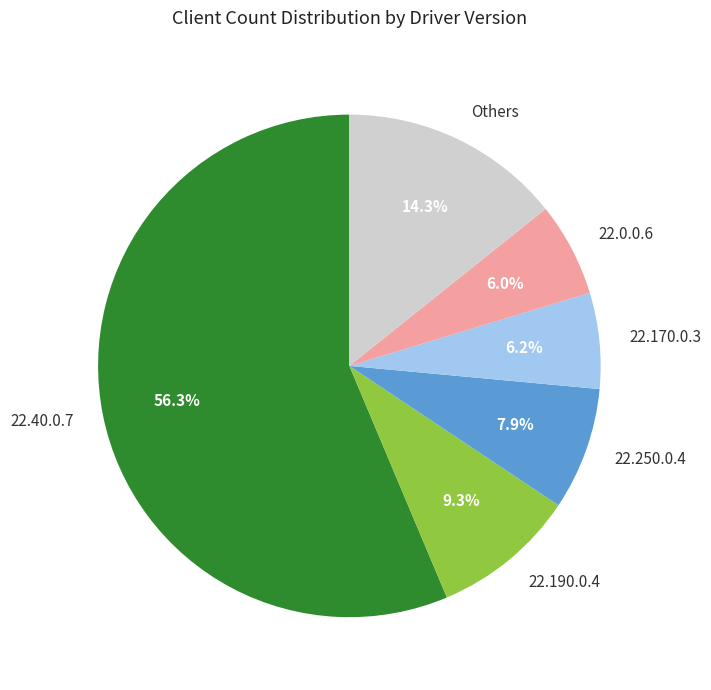

What is the ratio of the value at 22.40.0.7 to the value at 22.250.0.4?

7.1